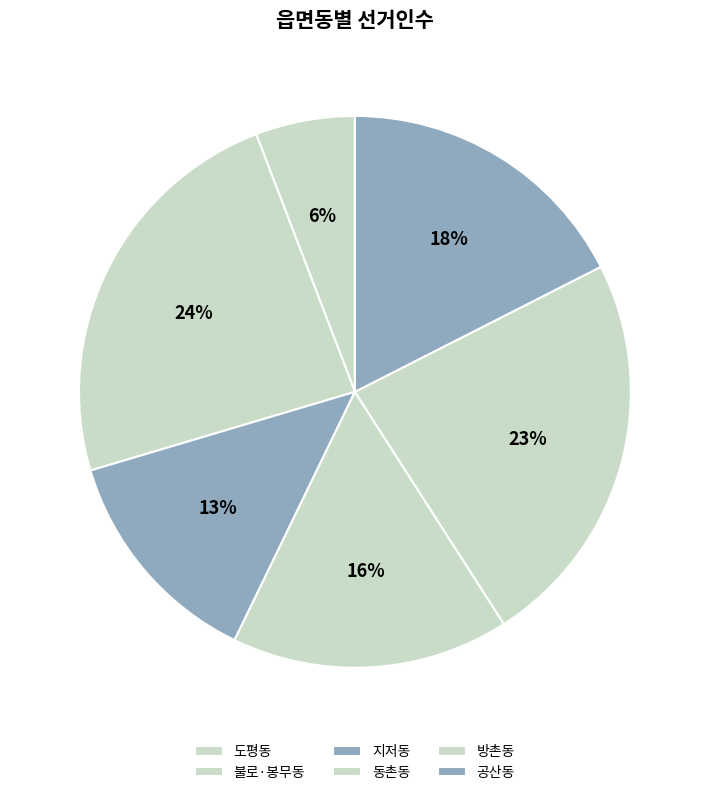

How many segments does this pie chart have?

6